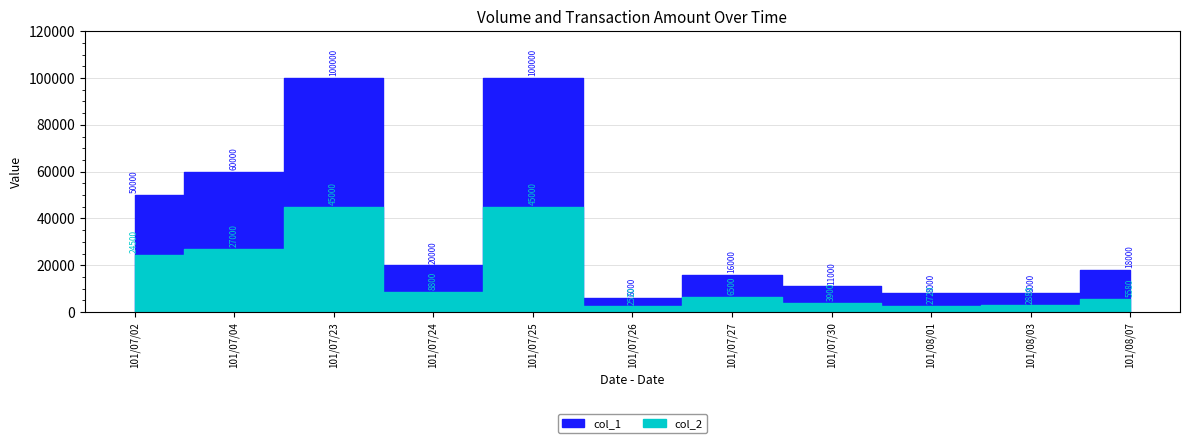

What is the smallest value displayed?

2520